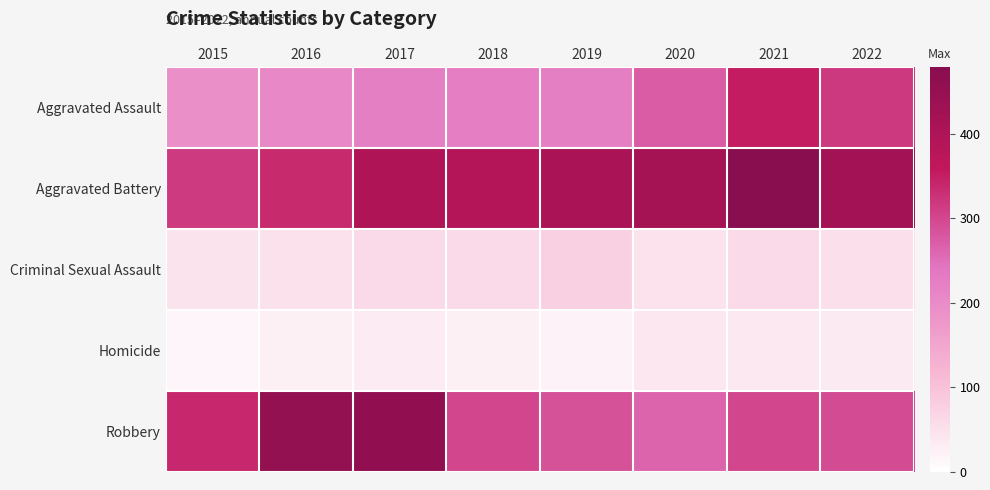

Reading left to right, extract all data points from this chart.

Aggravated Assault: 2015=194	2016=206	2017=224	2018=225	2019=223	2020=273	2021=352	2022=318
Aggravated Battery: 2015=316	2016=336	2017=400	2018=389	2019=407	2020=416	2021=479	2022=422
Criminal Sexual Assault: 2015=46	2016=50	2017=61	2018=60	2019=77	2020=48	2021=61	2022=51
Homicide: 2015=15	2016=26	2017=33	2018=25	2019=22	2020=41	2021=38	2022=35
Robbery: 2015=337	2016=454	2017=460	2018=301	2019=287	2020=263	2021=300	2022=294